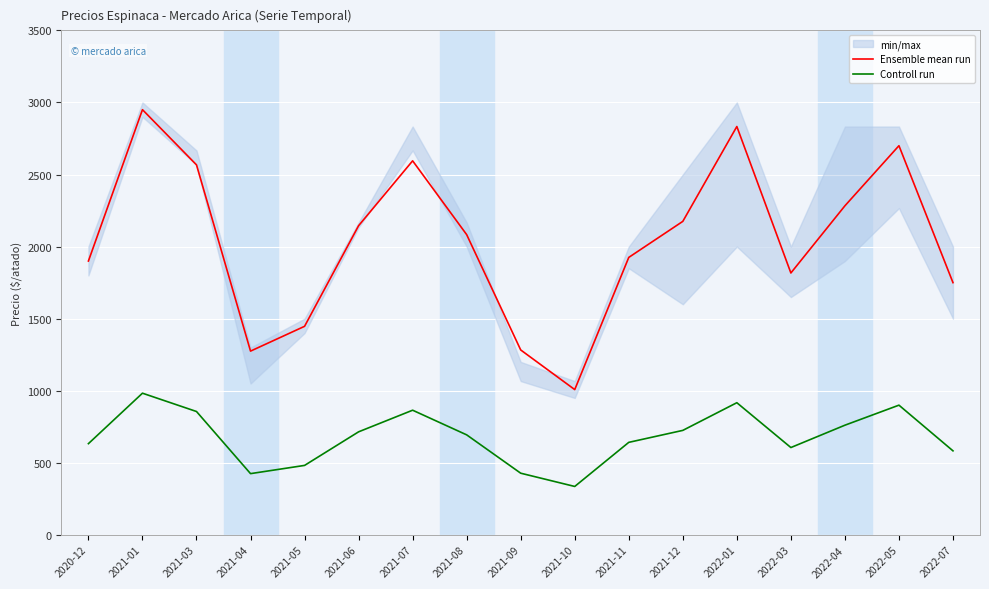

Where is Controll run nearest to the value 659?

2021-11